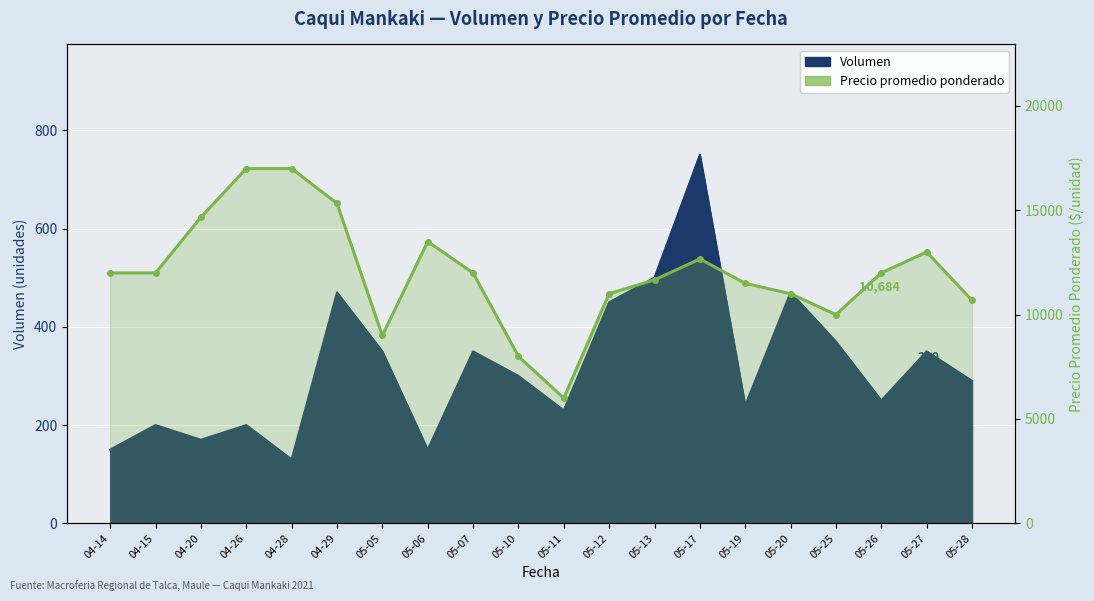

What is the difference between the maximum and minimum values in the Precio promedio ponderado series?

11000